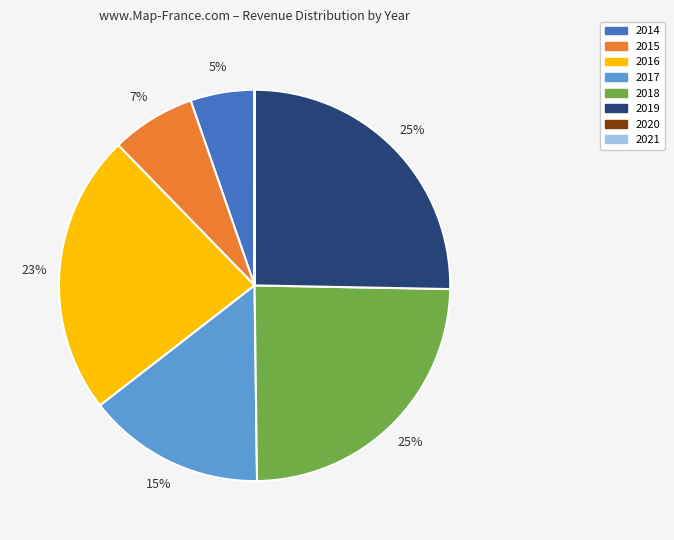

Is there a majority slice in this chart?

No